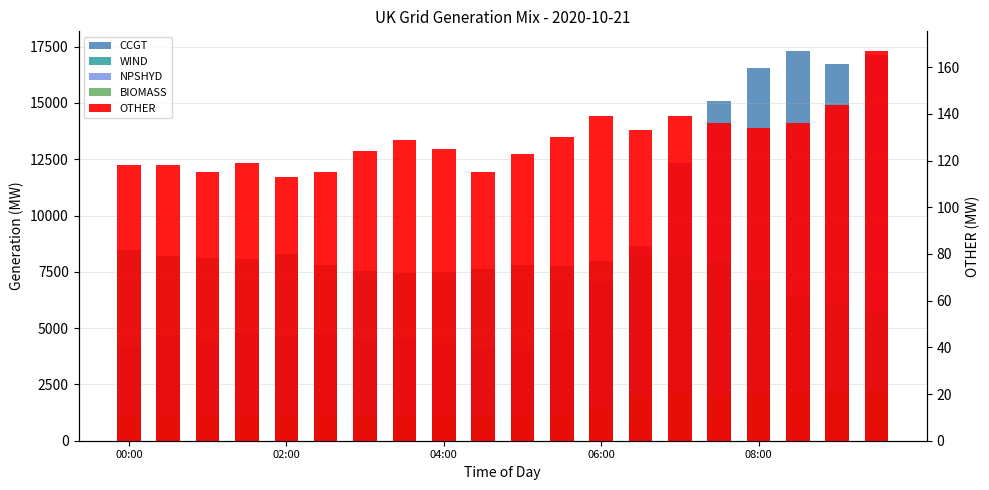

How many groups of bars are there?

20